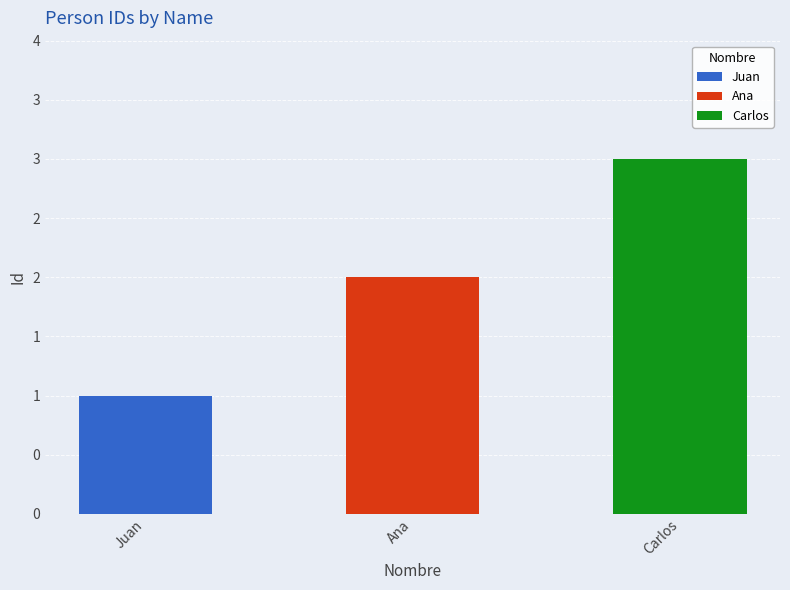

Where does the data first go above 2?

Carlos